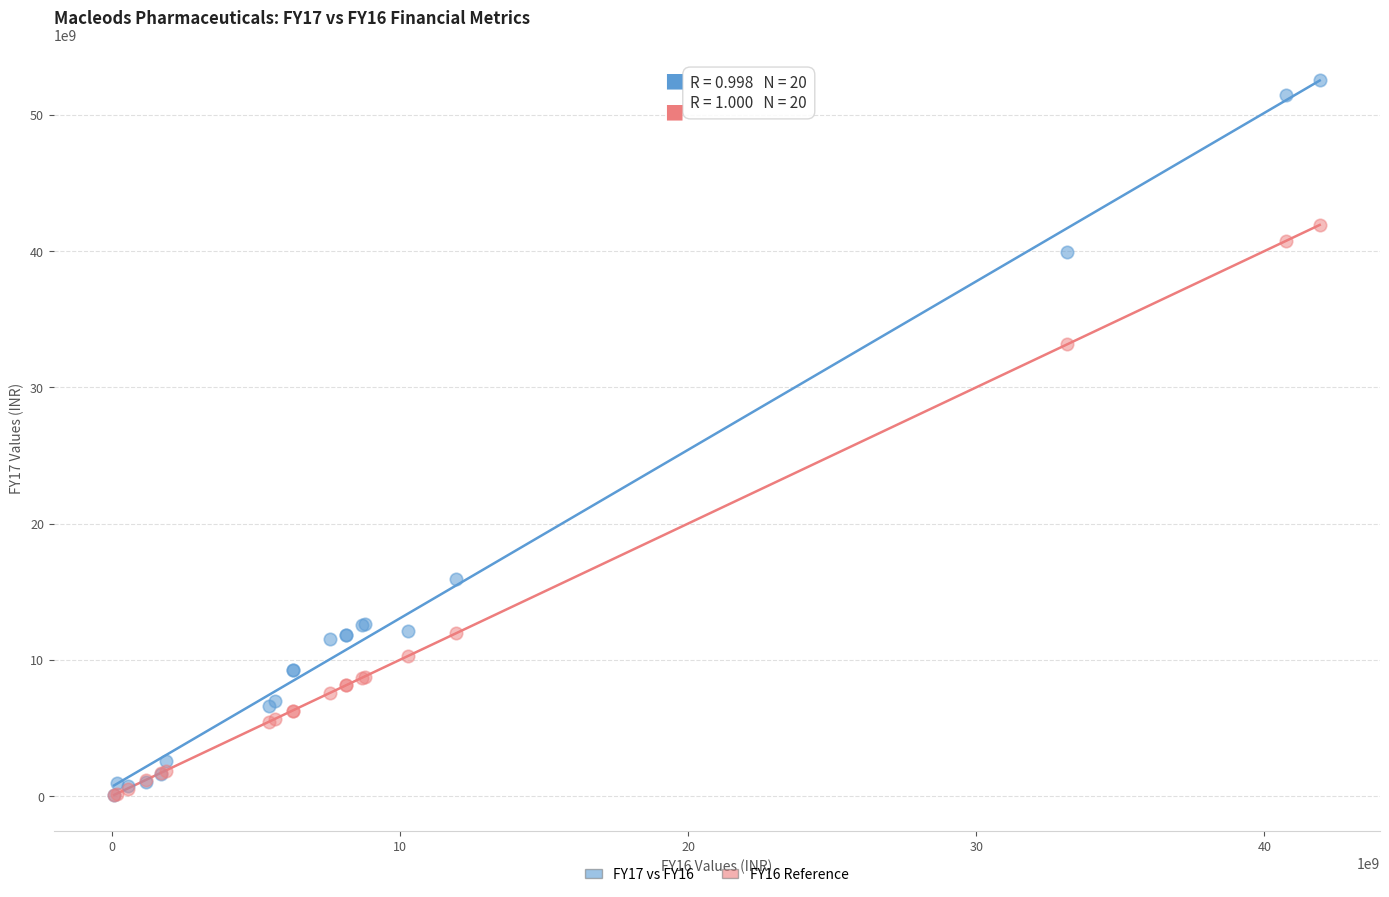

Across all series, what Y value is closest to 26303842211?

33150507739